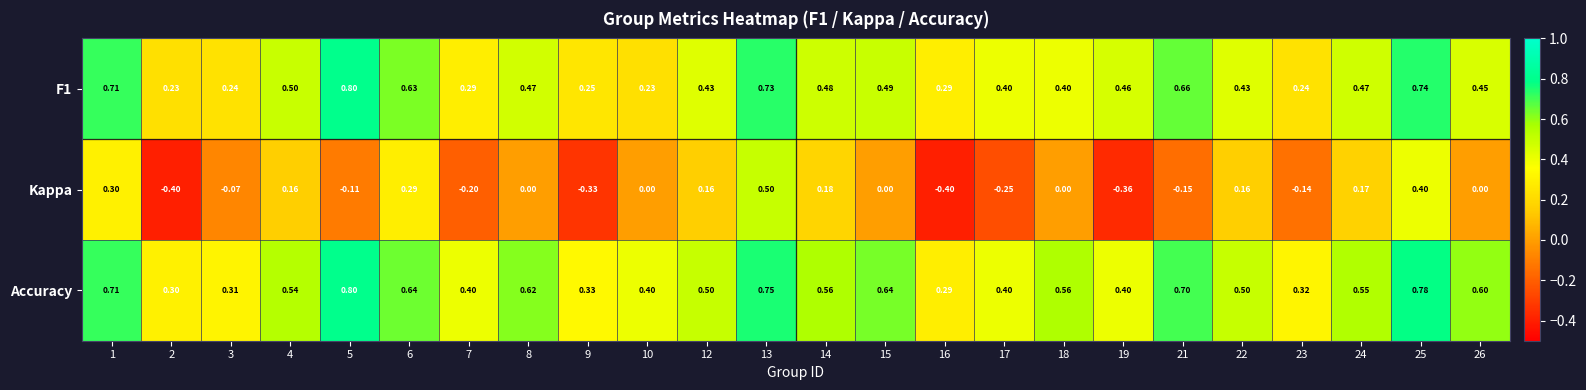

What is the smallest value displayed?

-0.4